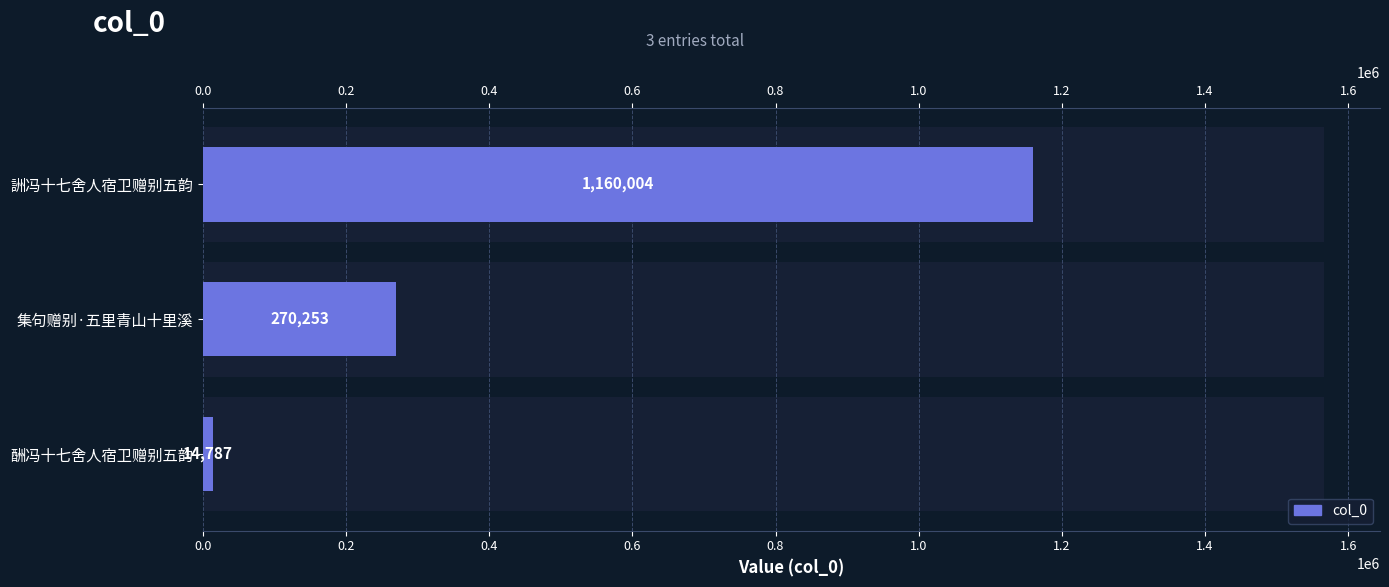

Is it true that the value at 集句赠别·五里青山十里溪 is 73700?

False